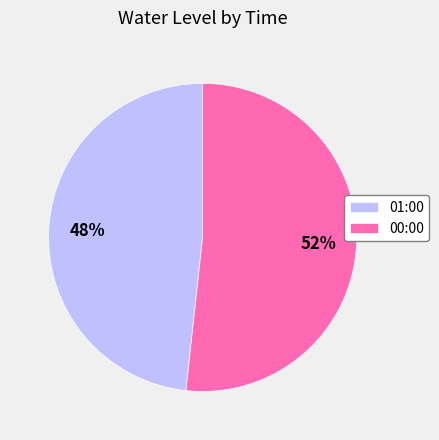

What percentage is the 00:00 slice, to the nearest percent?

52%